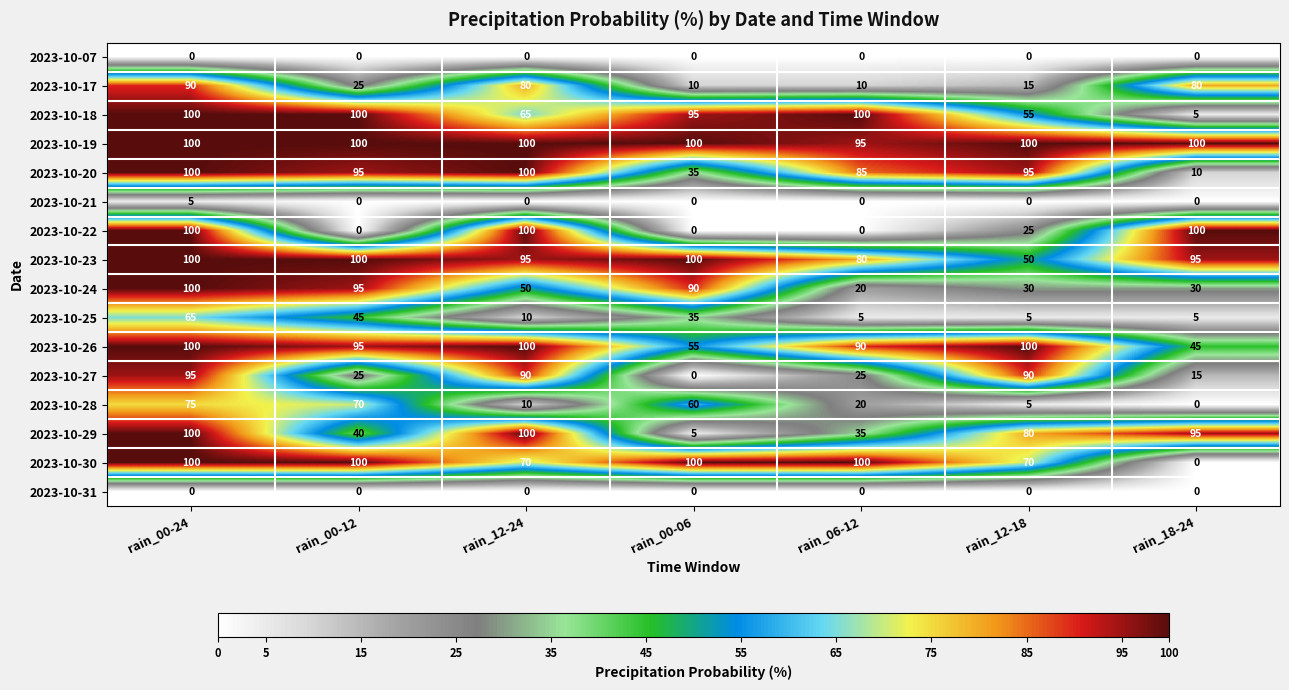

How many values in 2023-10-22 are above zero?

4